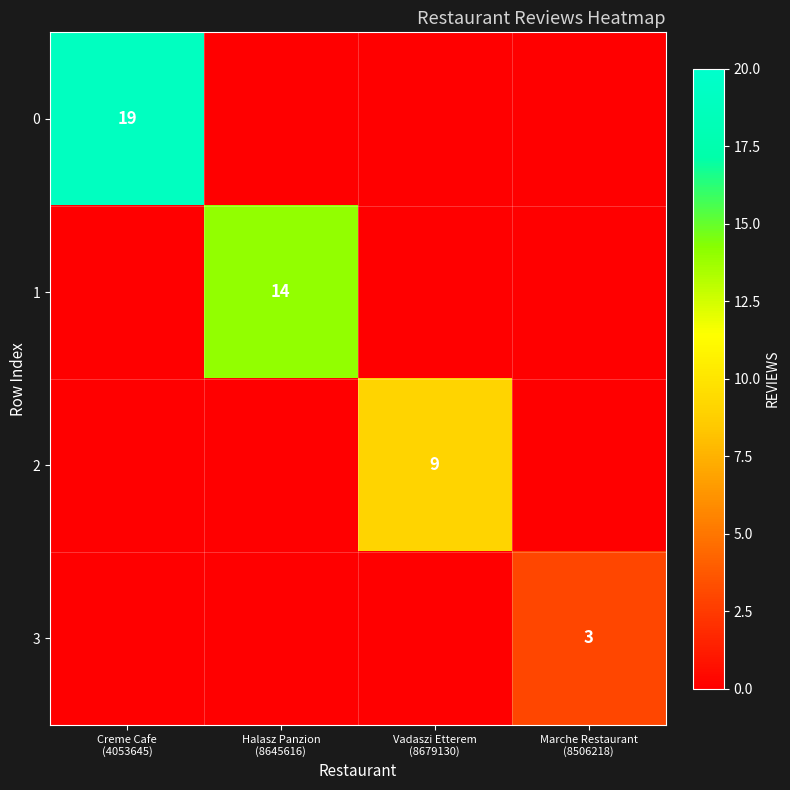

Is the value of 0 at Vadaszi Etterem (8679130) greater than the value of 3 at Marche Restaurant (8506218)?

No